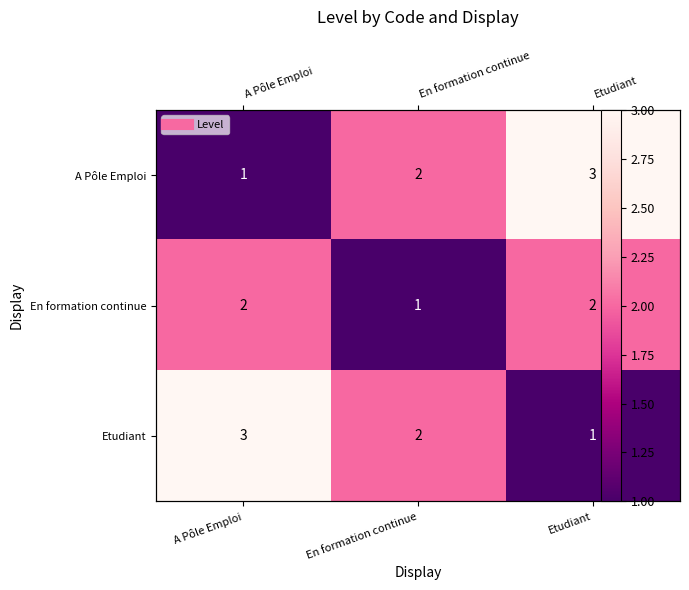

How many data points in En formation continue are less than 2?

1